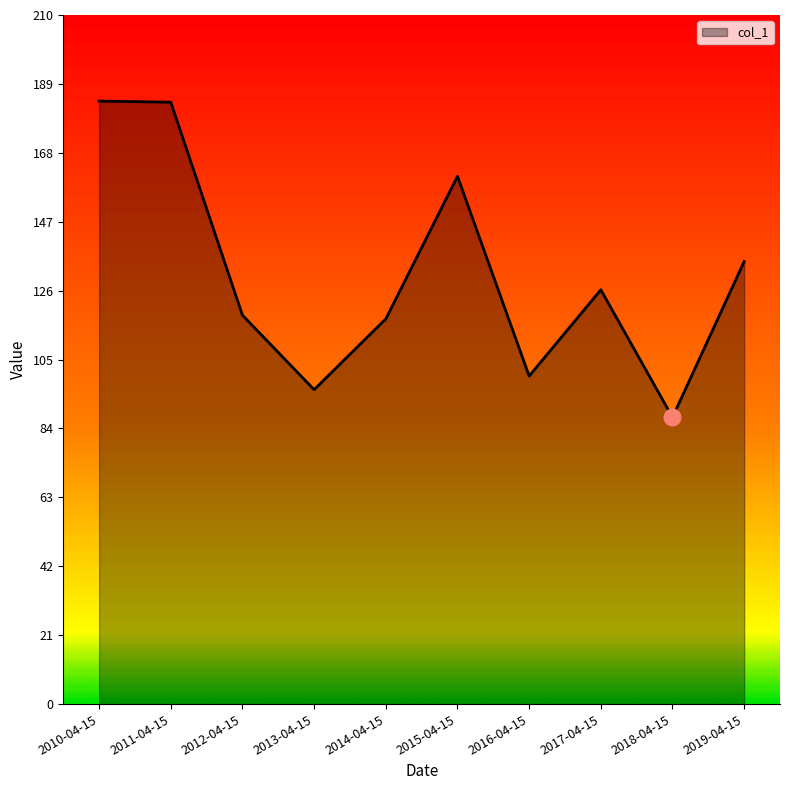

What is the ratio of the value at 2012-04-15 to the value at 2014-04-15?

1.0